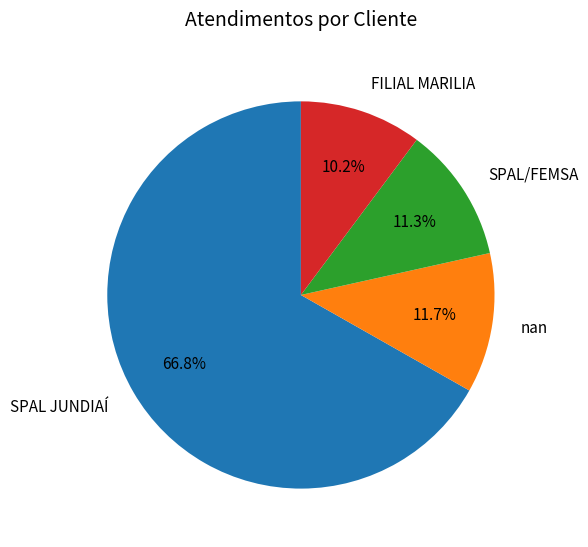

Is nan the majority of the pie?

No